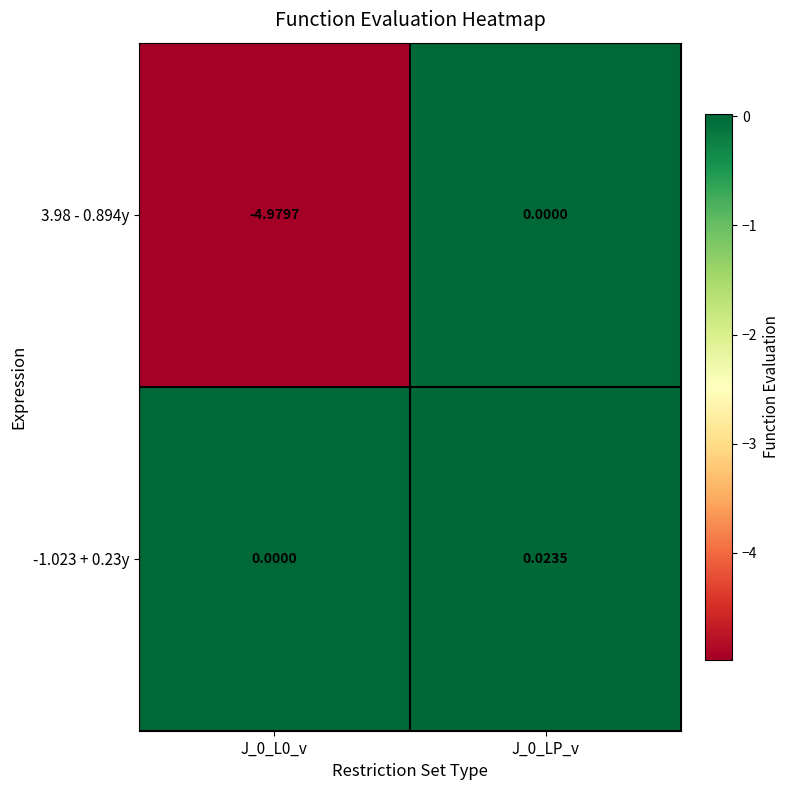

Is the value of -1.023 + 0.23y at J_0_LP_v greater than the value of 3.98 - 0.894y at J_0_L0_v?

Yes